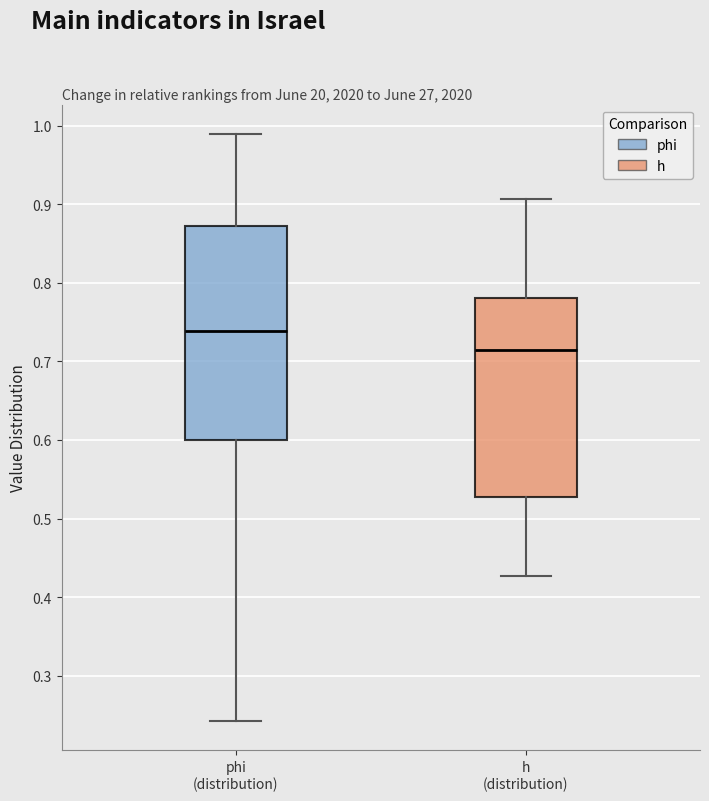

Reading left to right, transcribe this box plot: for each box, give where its median line is, the range the box spans, and where its two whiskers end, as read against the y-axis. The values are not printed on the chart, so give them approximately, as read against the axis.

phi (distribution): median 0.74, box 0.60 to 0.87, whiskers 0.24 to 0.99
h (distribution): median 0.71, box 0.53 to 0.78, whiskers 0.43 to 0.91